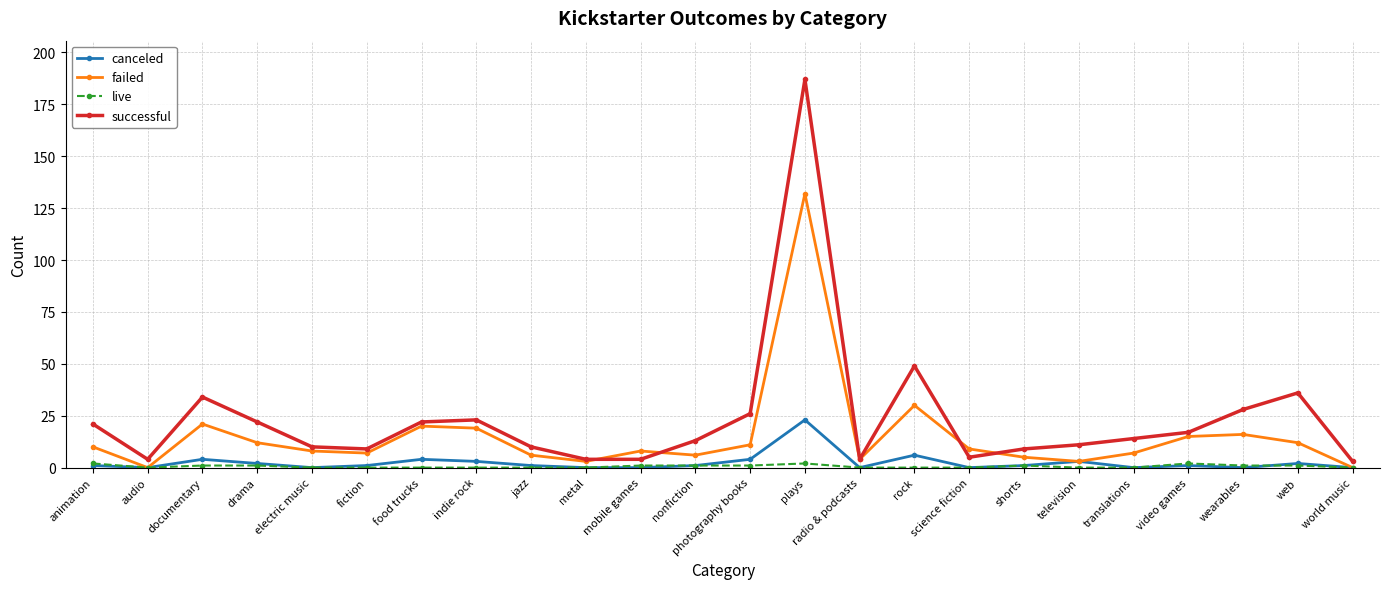

Where is the first local minimum for failed?

audio